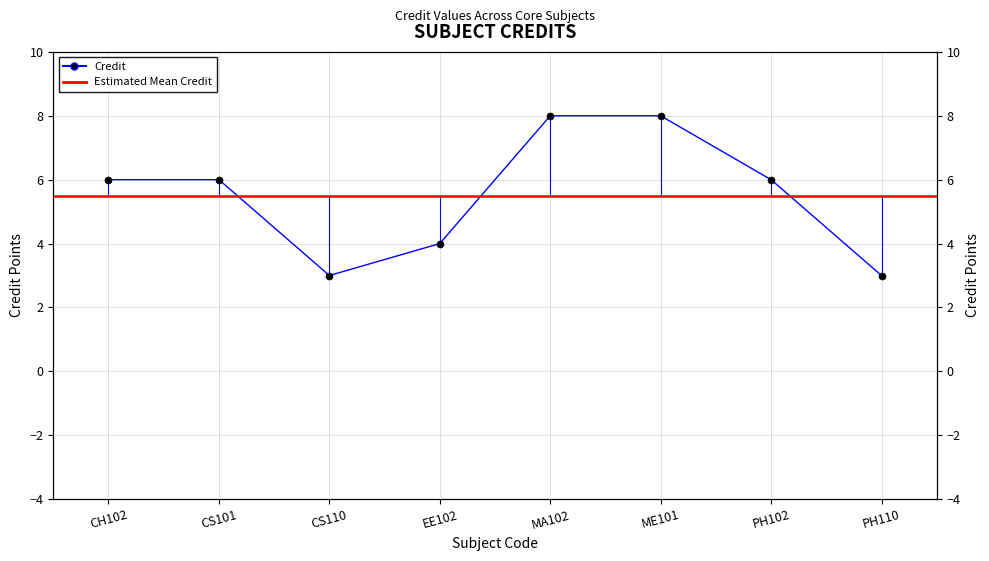

At which label does the data first exceed 6?

MA102